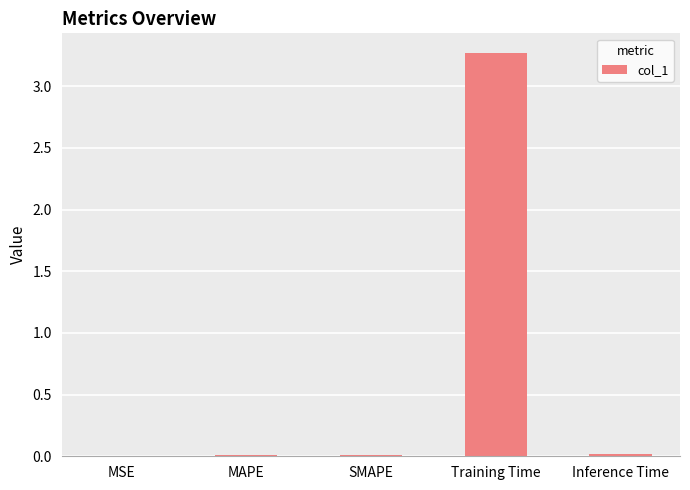

What is the greatest value displayed?

3.3